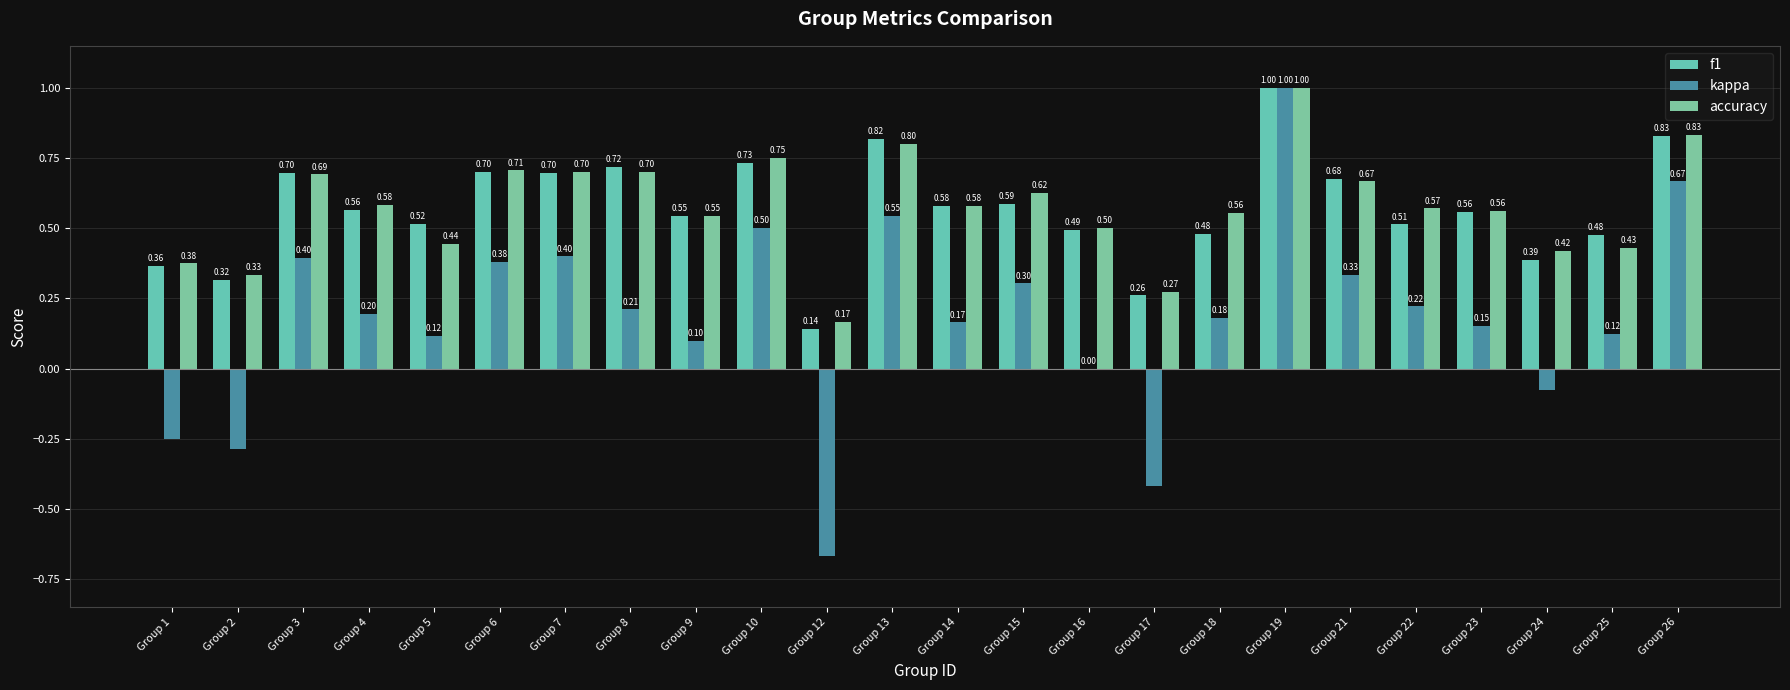

True or false: f1 has a value of 0.4 at Group 7.

False